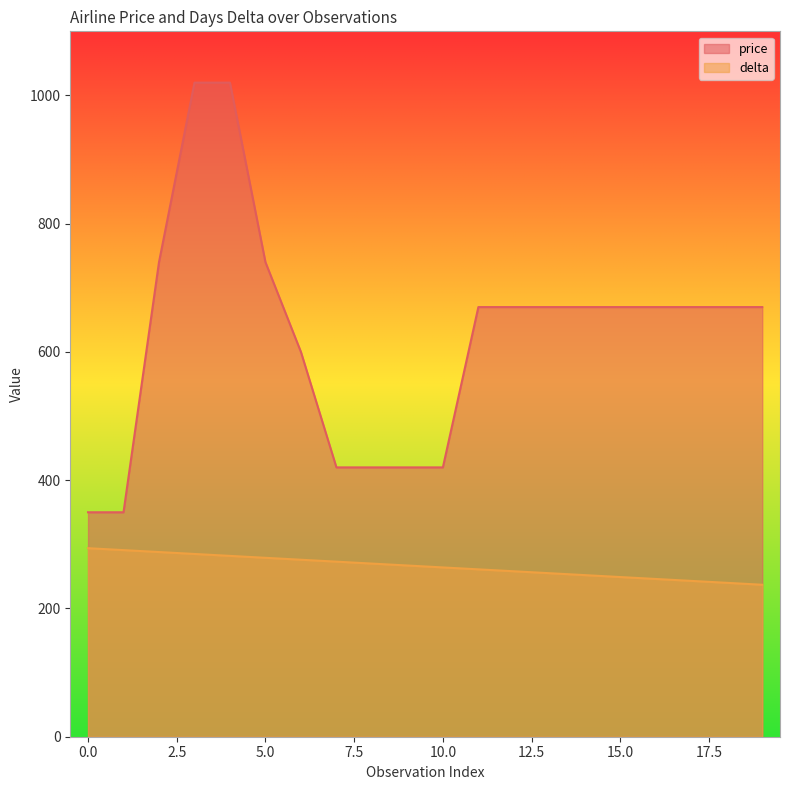

Rank the categories by price value from lowest to highest.

0, 1, 7, 8, 9, 10, 6, 11, 12, 13, 14, 15, 16, 17, 18, 19, 2, 5, 3, 4